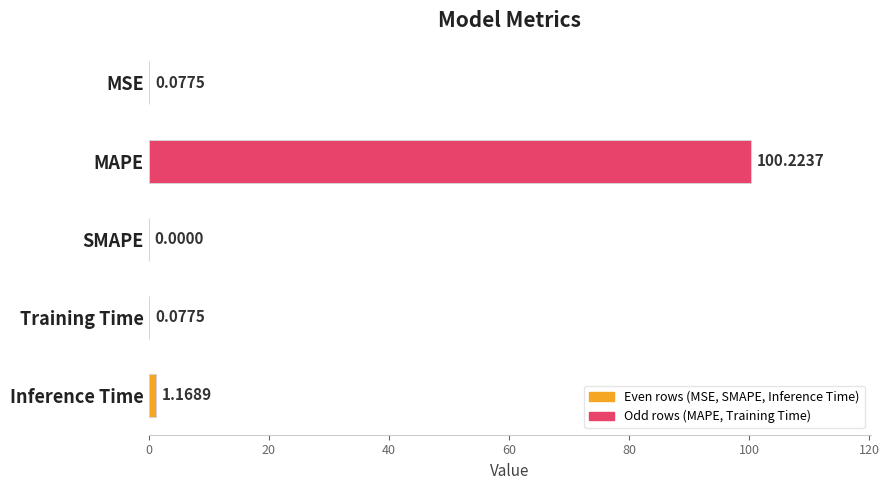

What is the change in value from MAPE to Inference Time?

-99.1